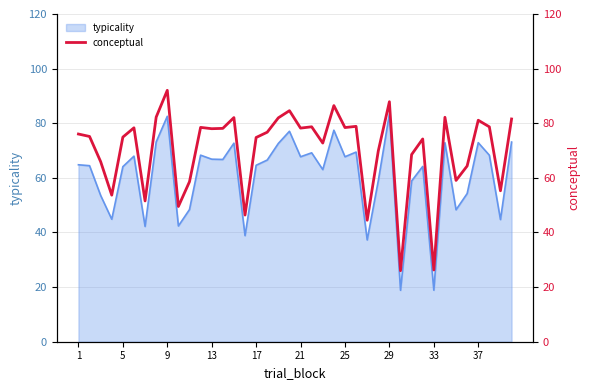

The typicality series shows 67.7 at 25. True or false?

True